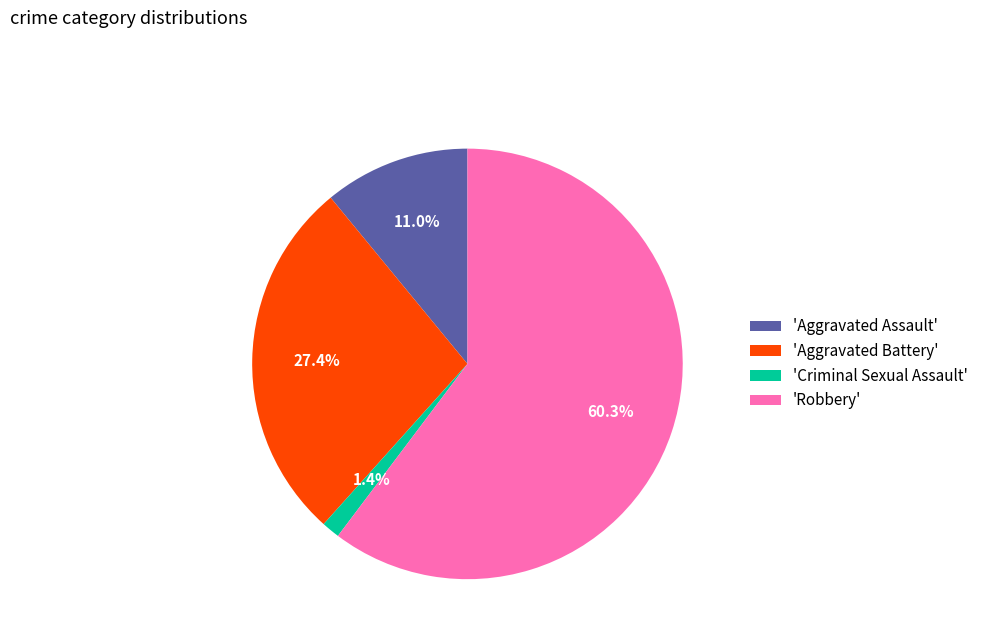

Count the number of slices in the pie.

4